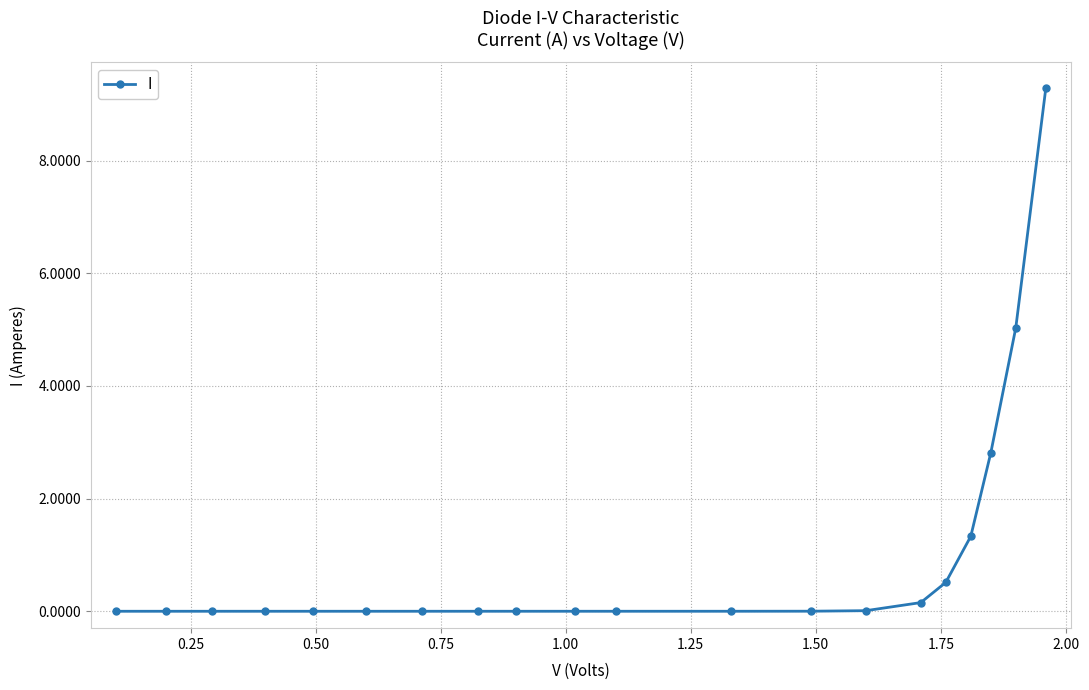

What is the difference between the maximum and minimum values?

9.3